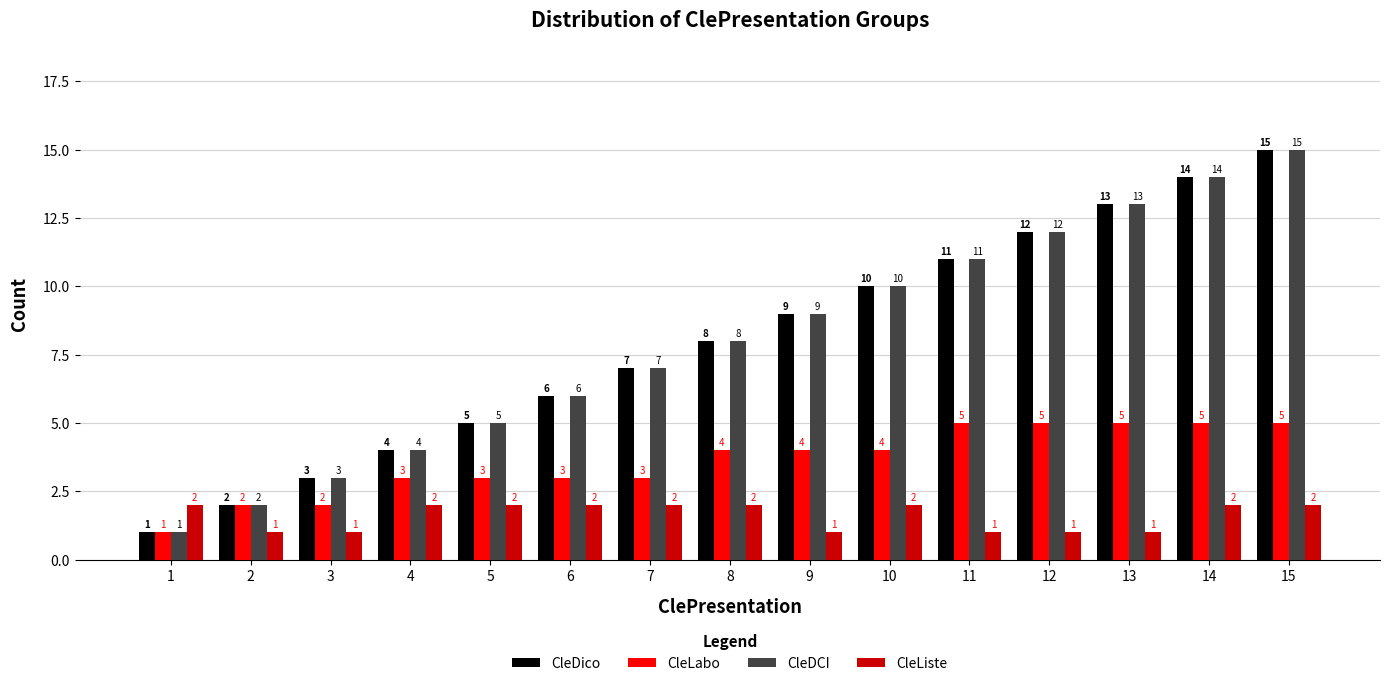

What is the approximate value of CleLabo at 1?

1